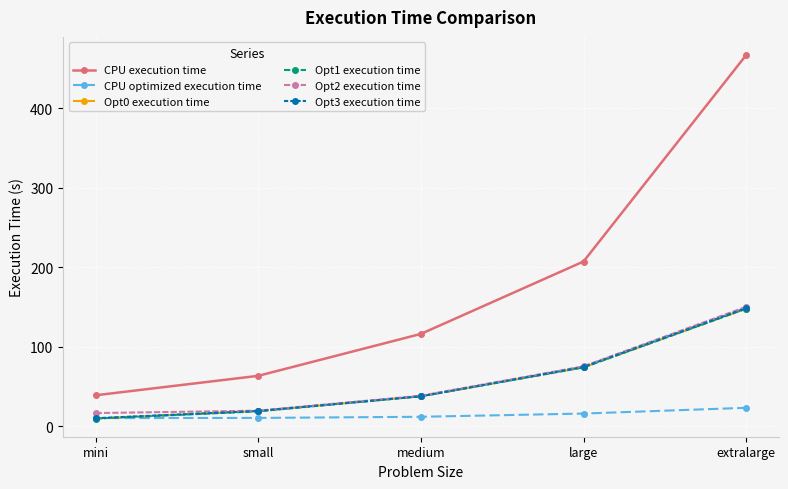

What is the label of the 1st point from the left?

mini